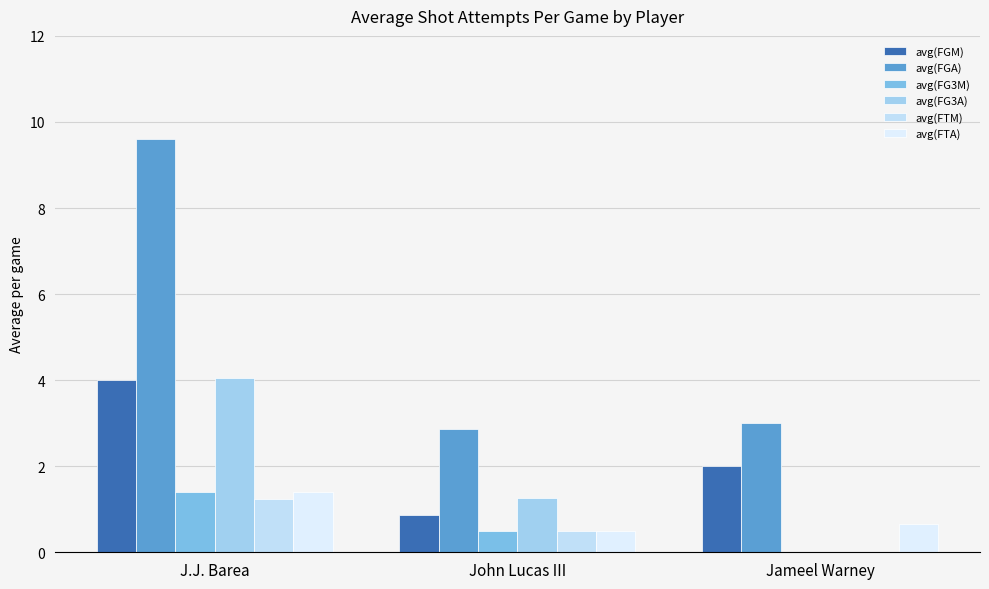

How many data points in avg(FTM) are above 0?

2